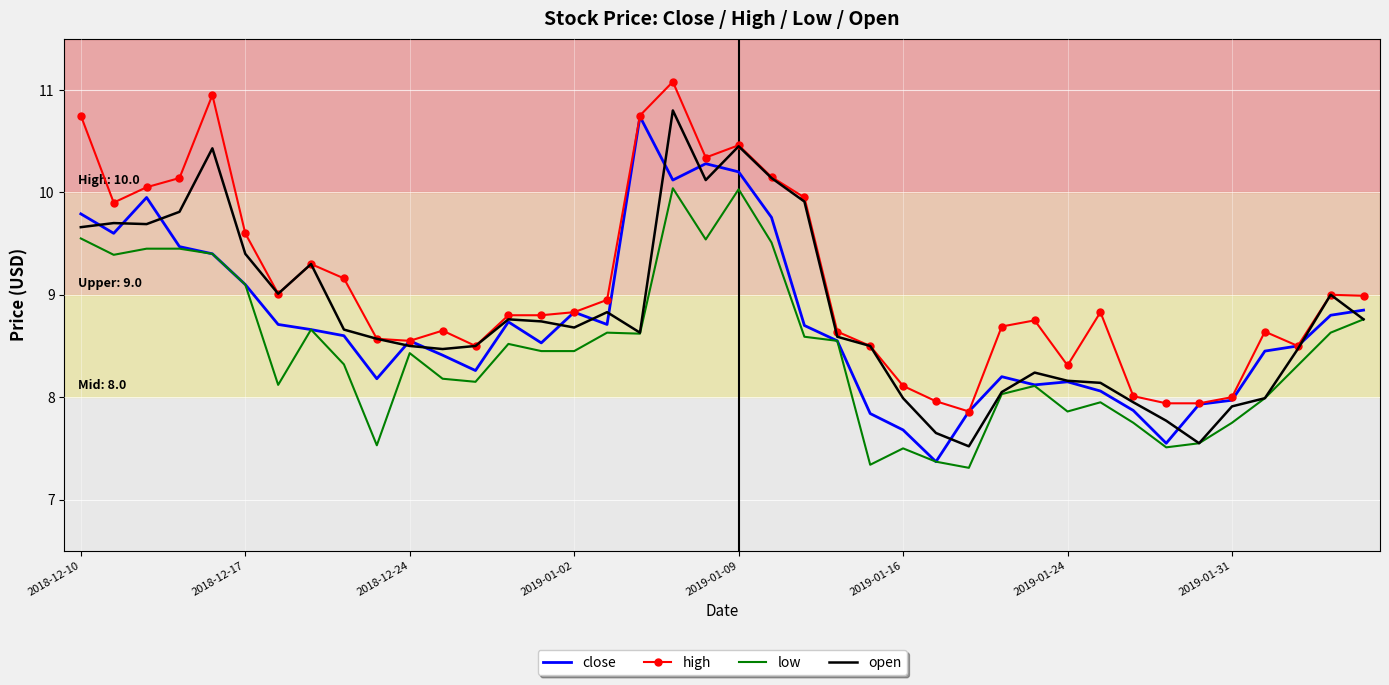

What is the lowest value of the close series?

7.4